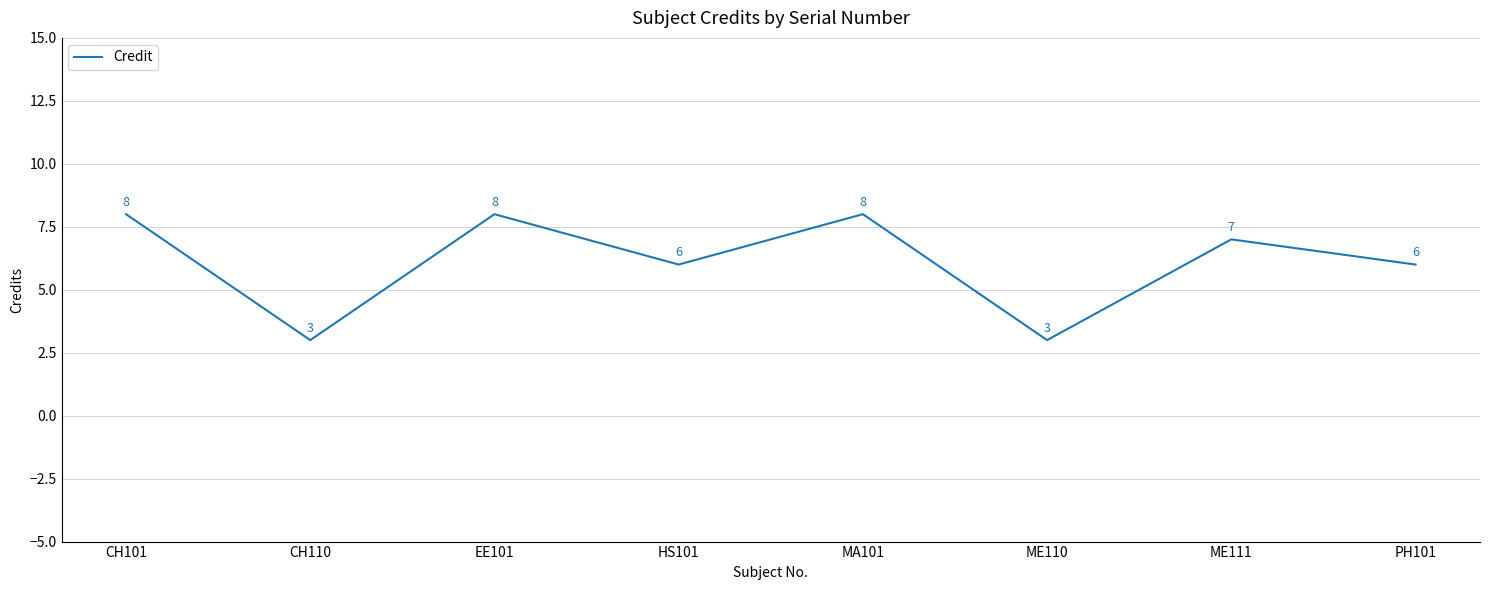

What is the minimum value shown in the chart?

3